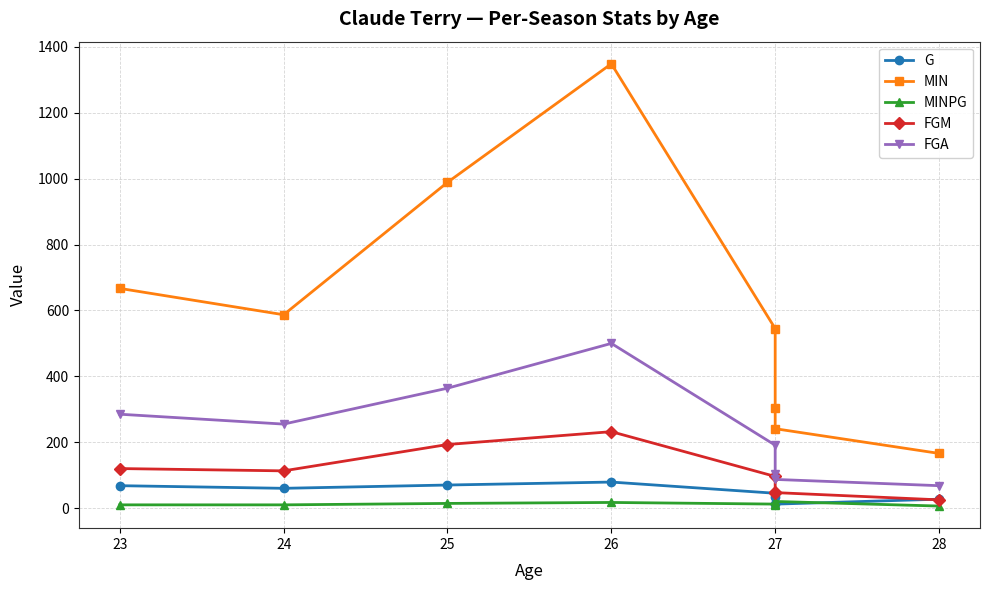

Reading left to right, what are all the values shown in this chart?

G: 68.0	60.0	70.0	79.0	45.0	33.0	12.0	27.0
MIN: 667.0	587.0	989.0	1349.0	545.0	304.0	241.0	166.0
MINPG: 9.8	9.8	14.1	17.1	12.1	9.2	20.1	6.1
FGM: 120.0	113.0	193.0	232.0	96.0	49.0	47.0	25.0
FGA: 285.0	255.0	364.0	500.0	191.0	104.0	87.0	68.0